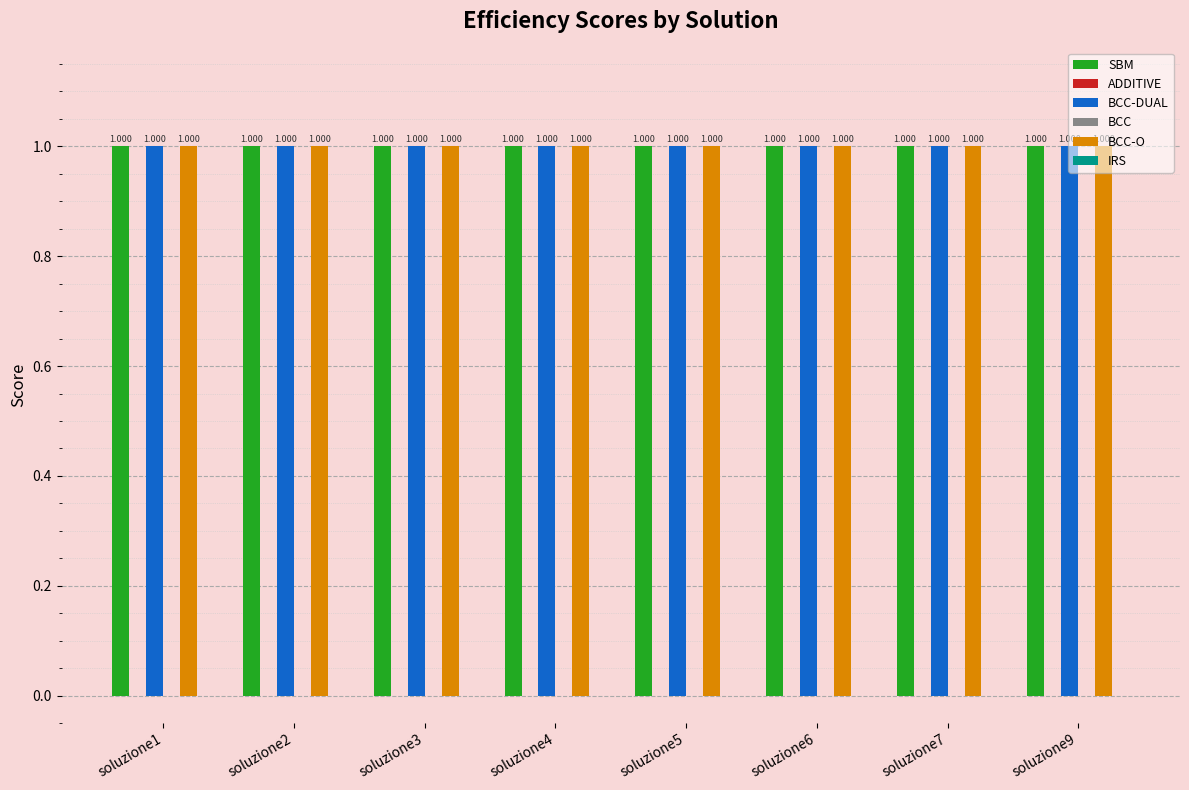

What is the greatest value displayed?

1.0